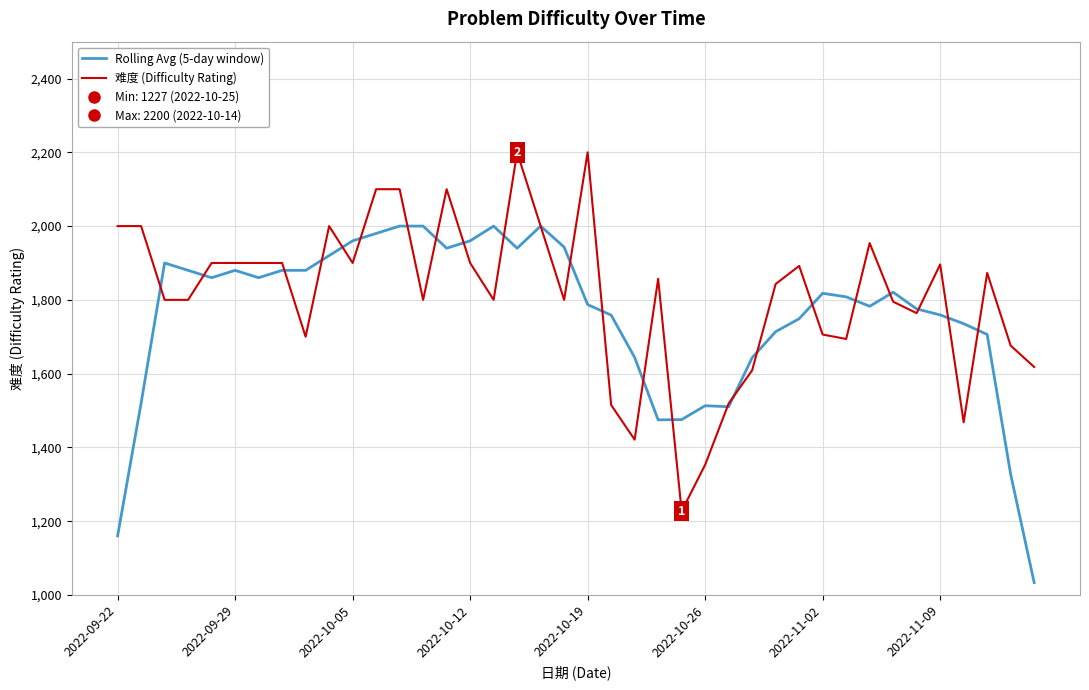

Is it true that 难度 (Difficulty Rating) equals 549.3 at 2022-10-26?

False